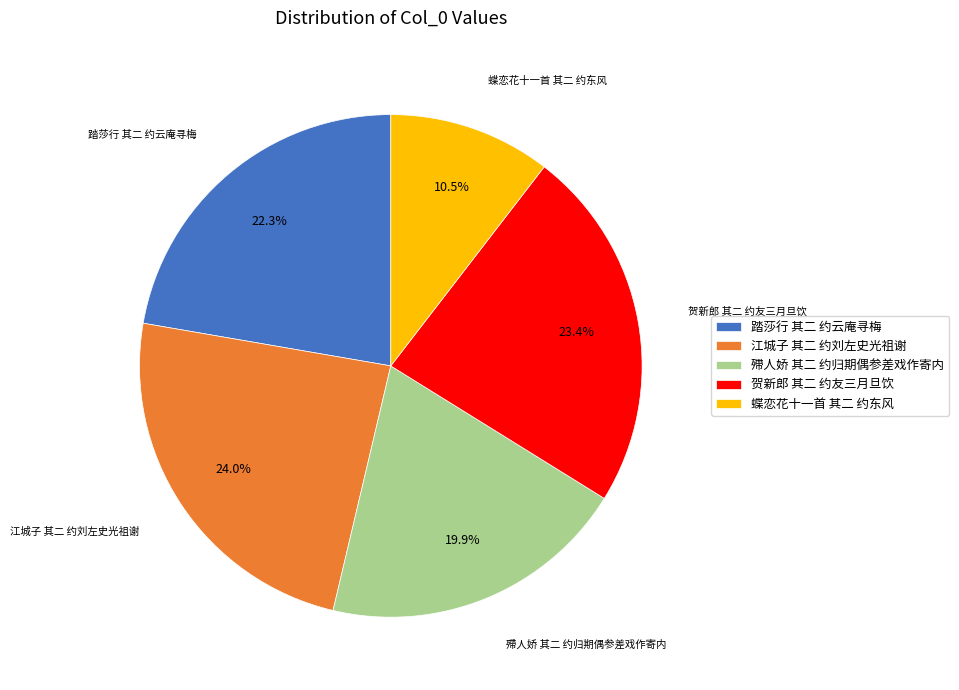

True or false: 殢人娇 其二 约归期偶参差戏作寄内 accounts for 28% of the total.

False